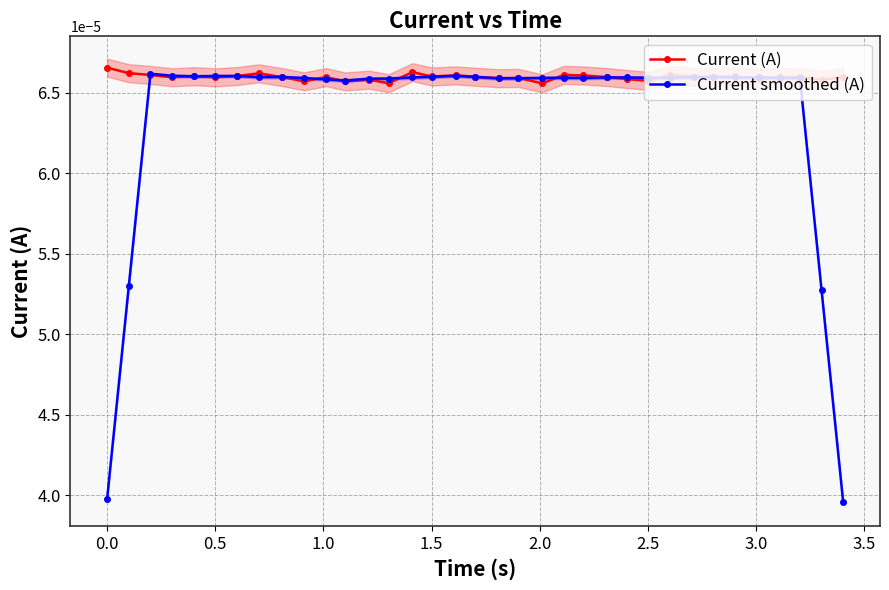

After their last crossing, which series has the higher values: Current smoothed (A) or Current (A)?

Current (A)